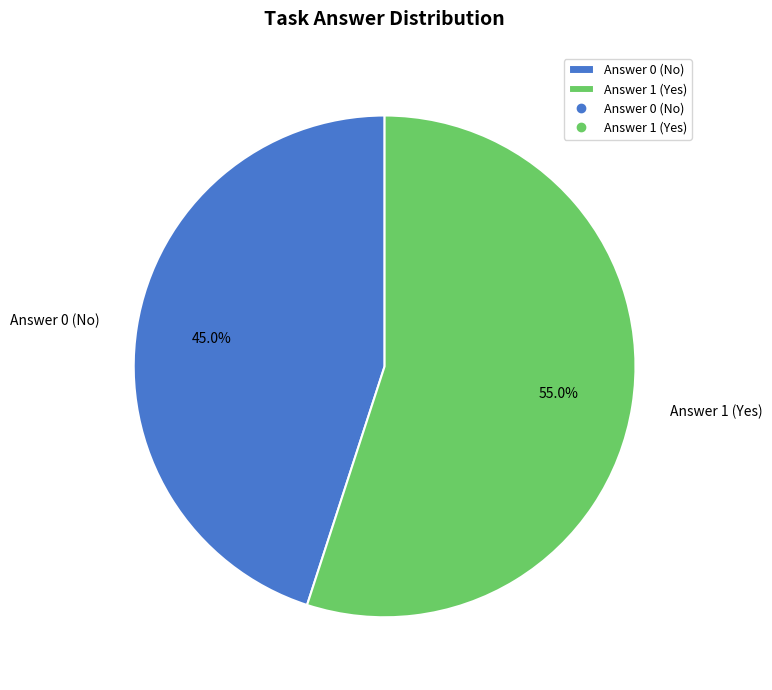

Is it true that Answer 0 is 1% of the pie?

False